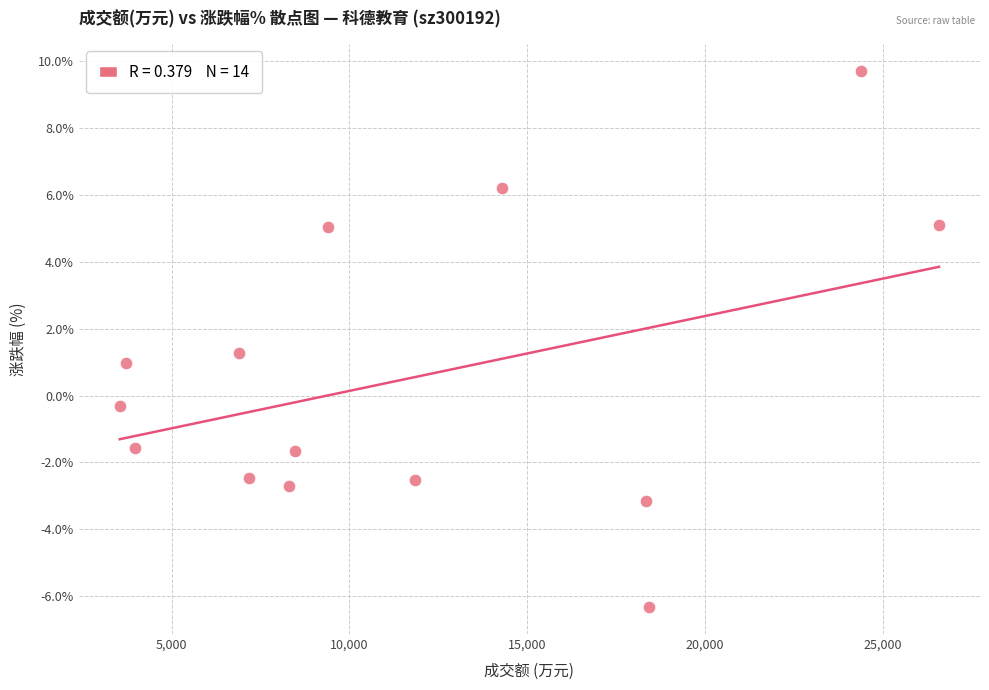

What is the range of X values (max minus min)?

23049.0